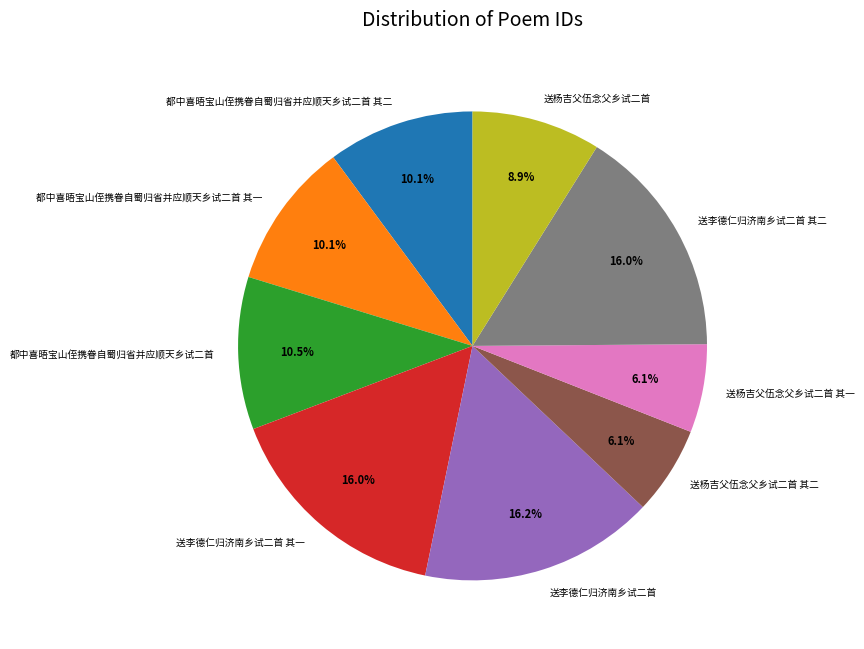

Does 都中喜晤宝山侄携眷自蜀归省并应顺天乡试二首 其一 account for over 50% of the chart?

No